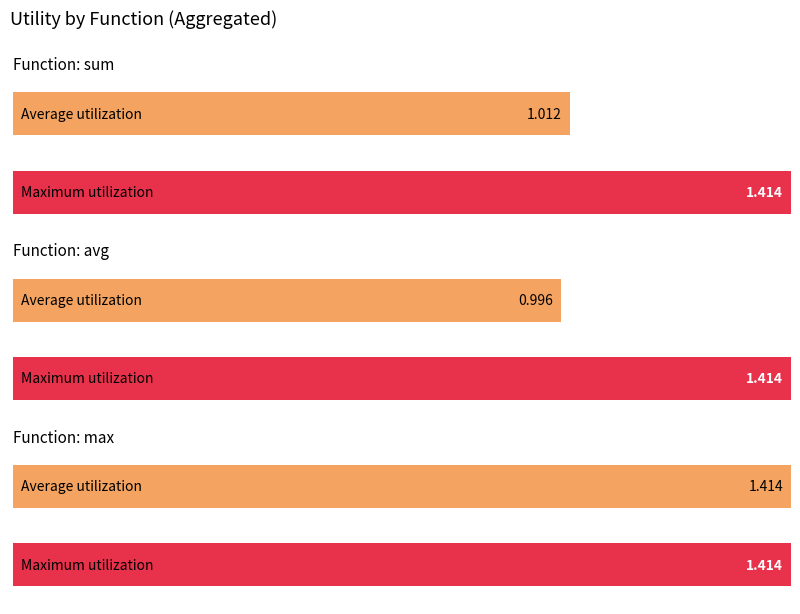

Is it true that the value at sum is 2.4?

False